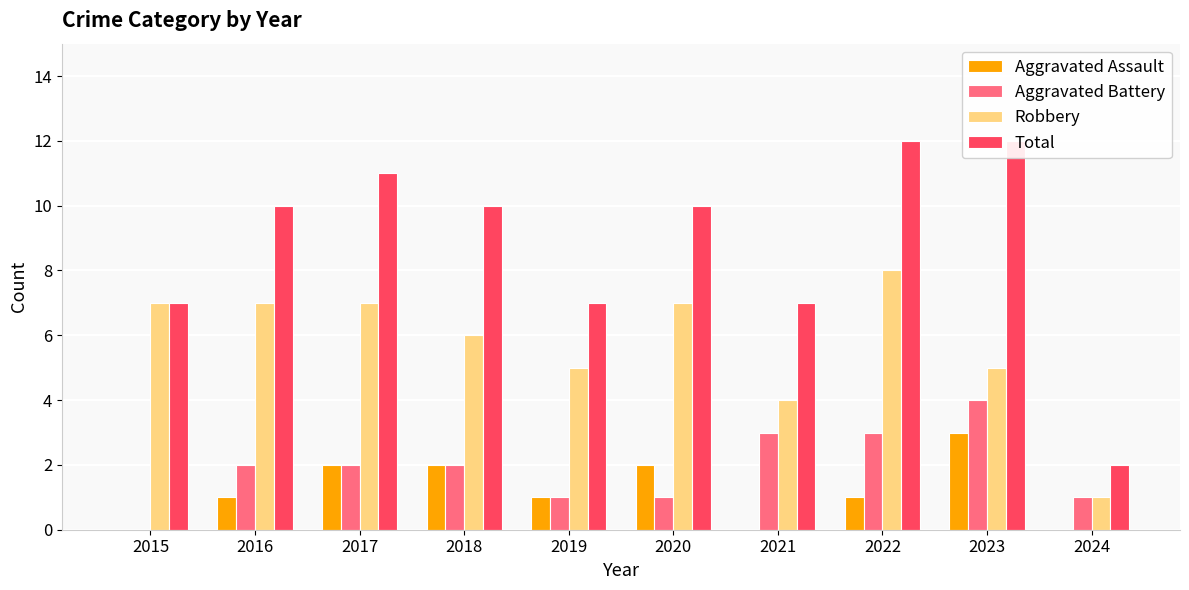

True or false: Aggravated Battery has a value of 2 at 2021.

False